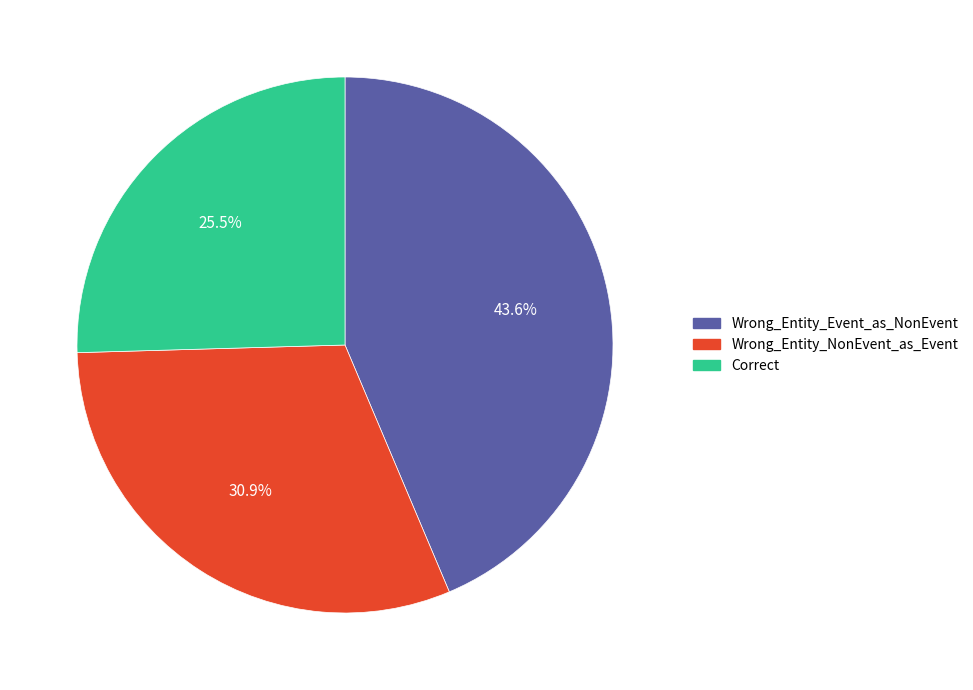

Which slice is the largest?

Wrong_Entity_Event_as_NonEvent